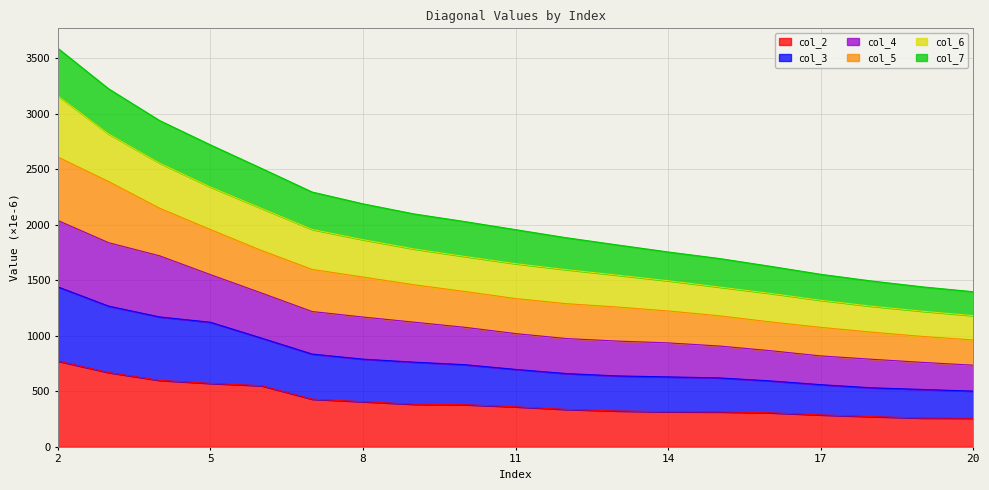

What are all the series names shown in the legend?

col_2, col_3, col_4, col_5, col_6, col_7